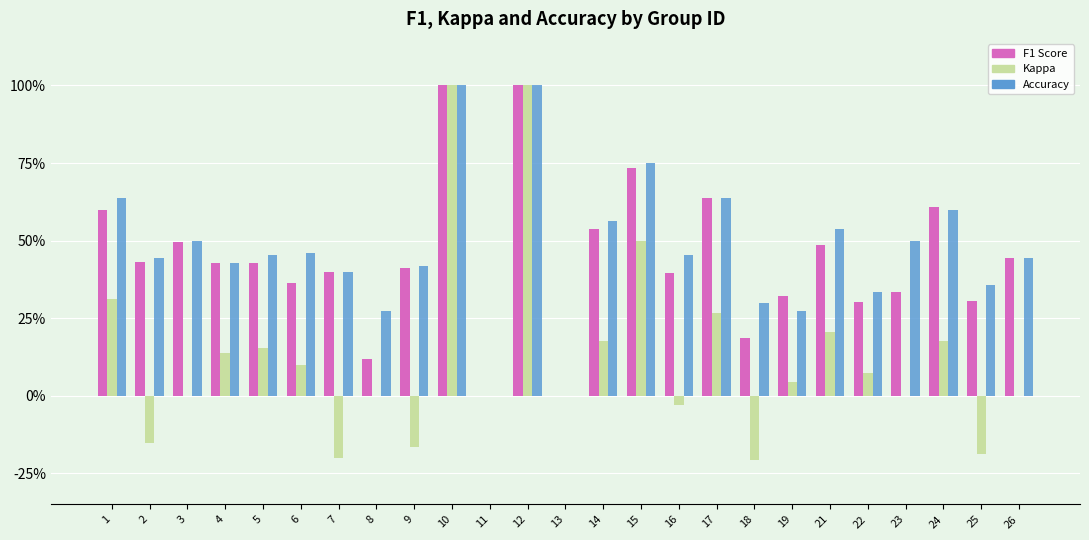

What are all the series names shown in the legend?

F1 Score, Kappa, Accuracy